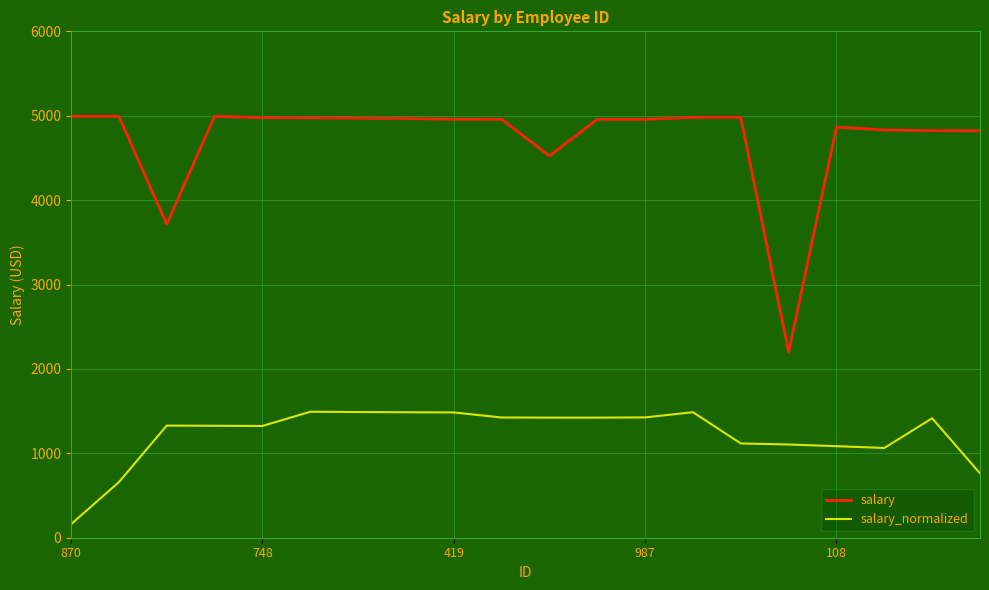

What is the maximum value for salary?

4993.0